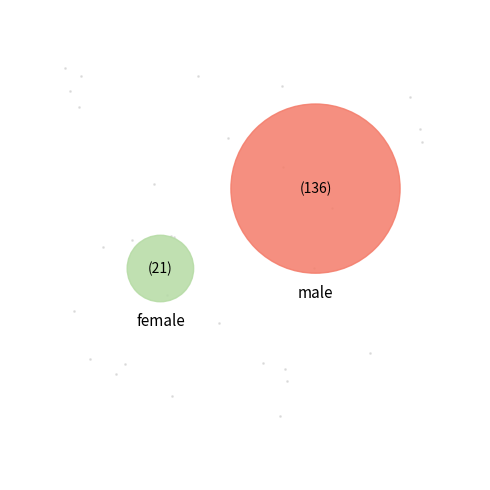

Approximately how many times larger is the value at female compared to male?

0.2